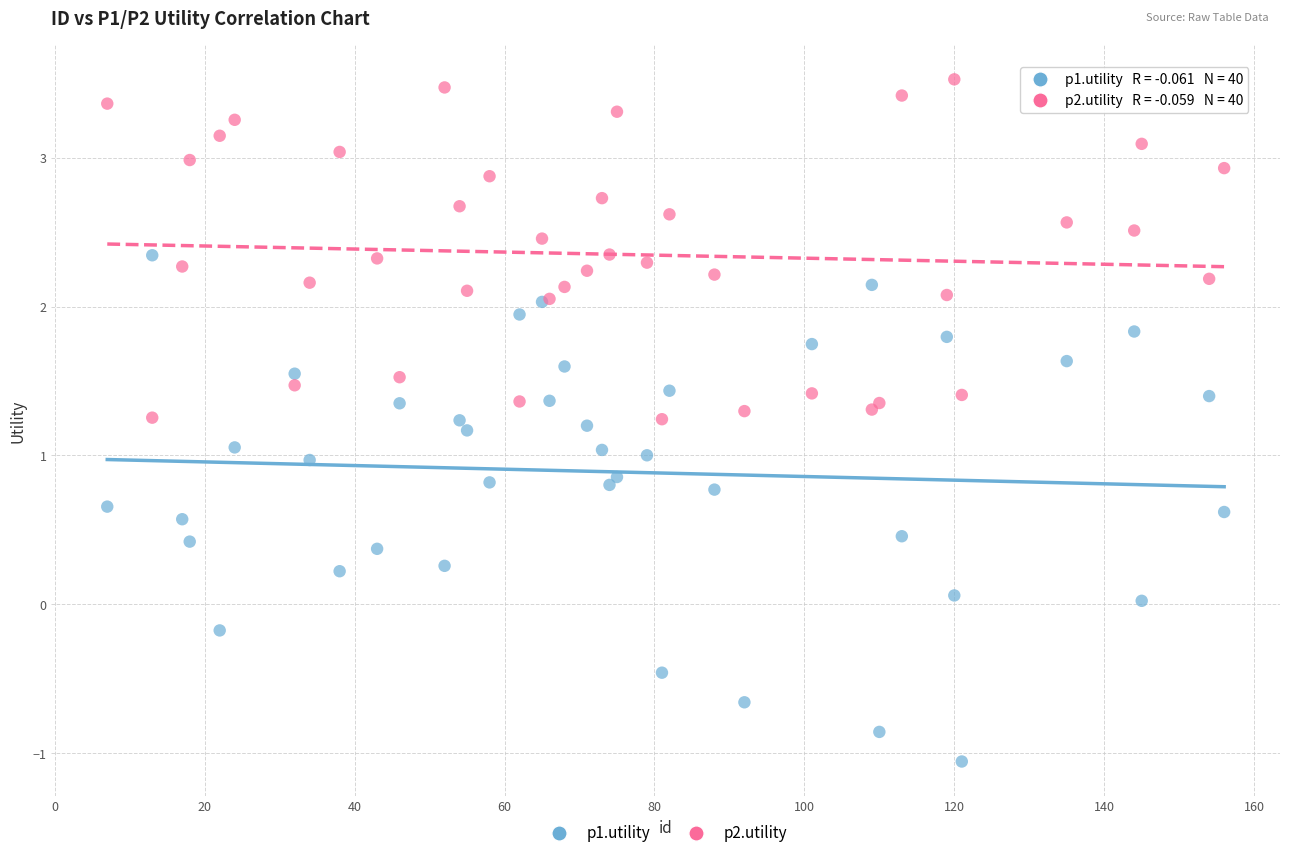

What are all the series names shown in the legend?

p1.utility, p2.utility